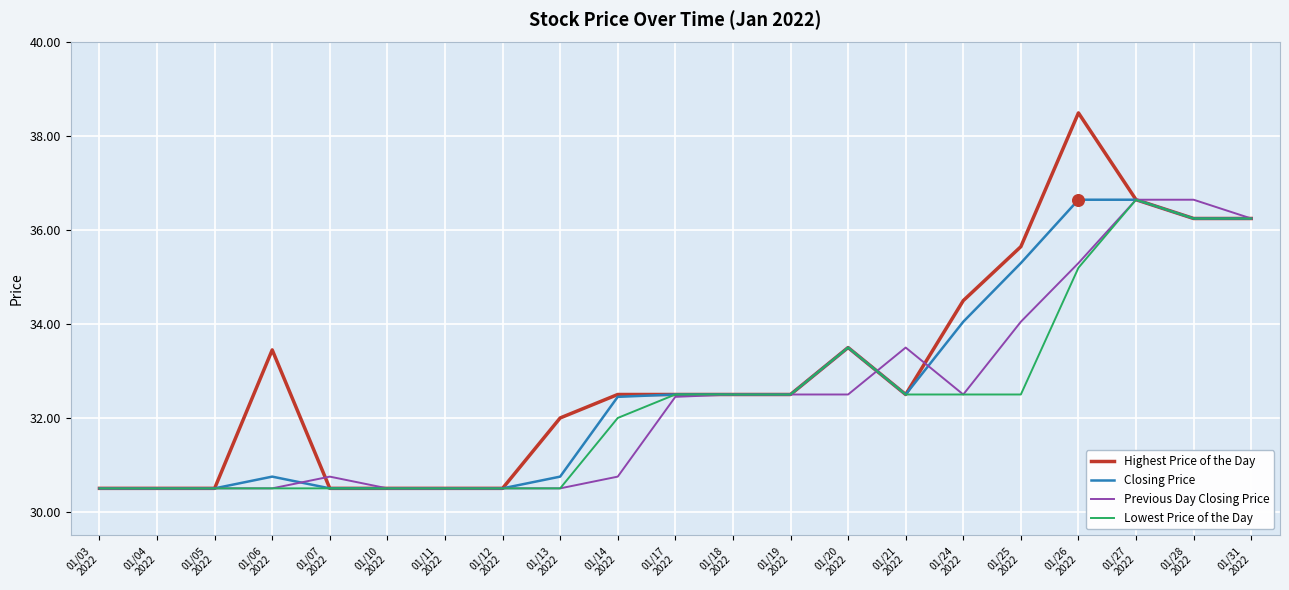

Is the value of Lowest Price of the Day at 01/25
2022 greater than the value of Previous Day Closing Price at 01/07
2022?

Yes